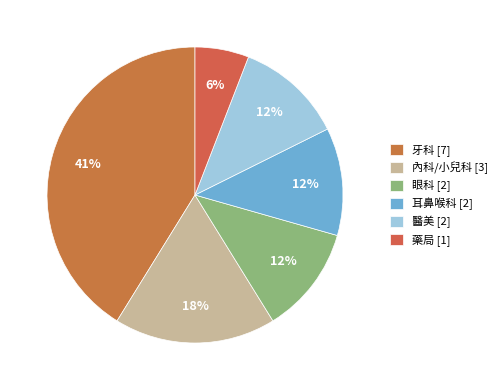

How much of the chart is everything except 眼科?

88.2%